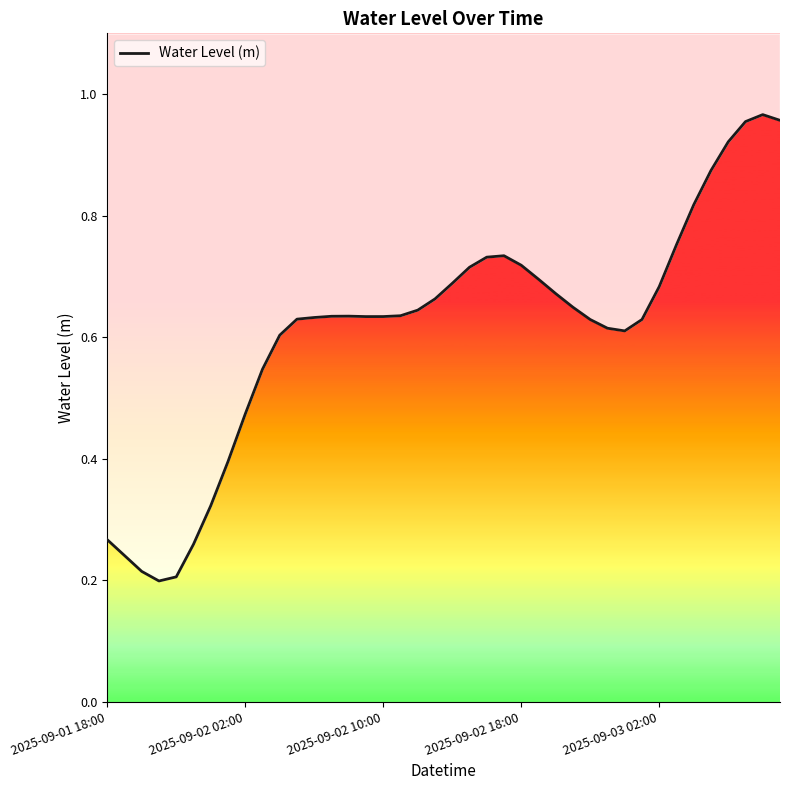

What is the value of the 27th point from the left?

0.7